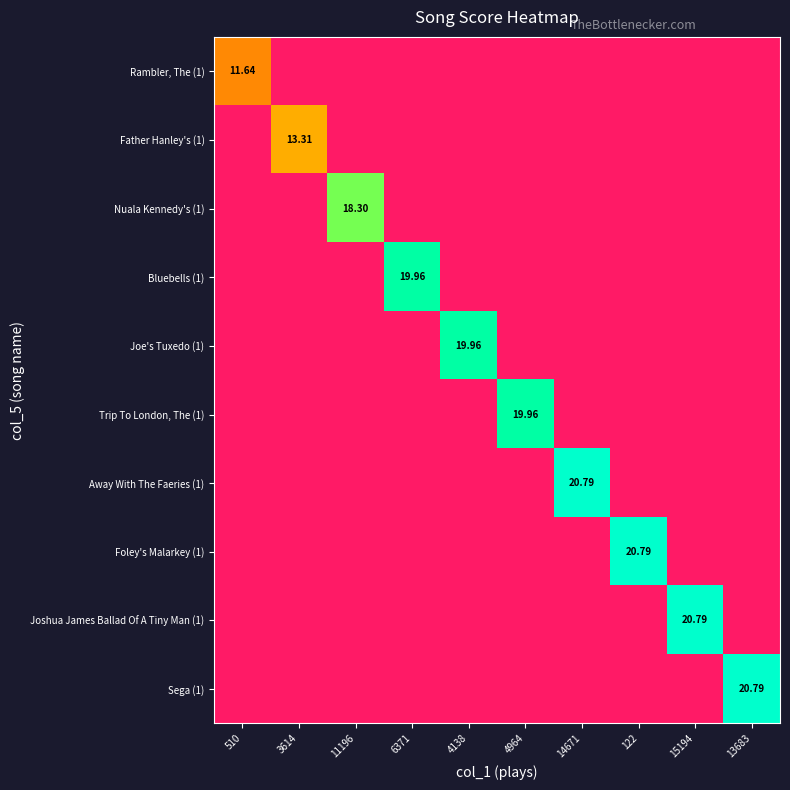

What is the average value of the Away With The Faeries (1) series?

2.1